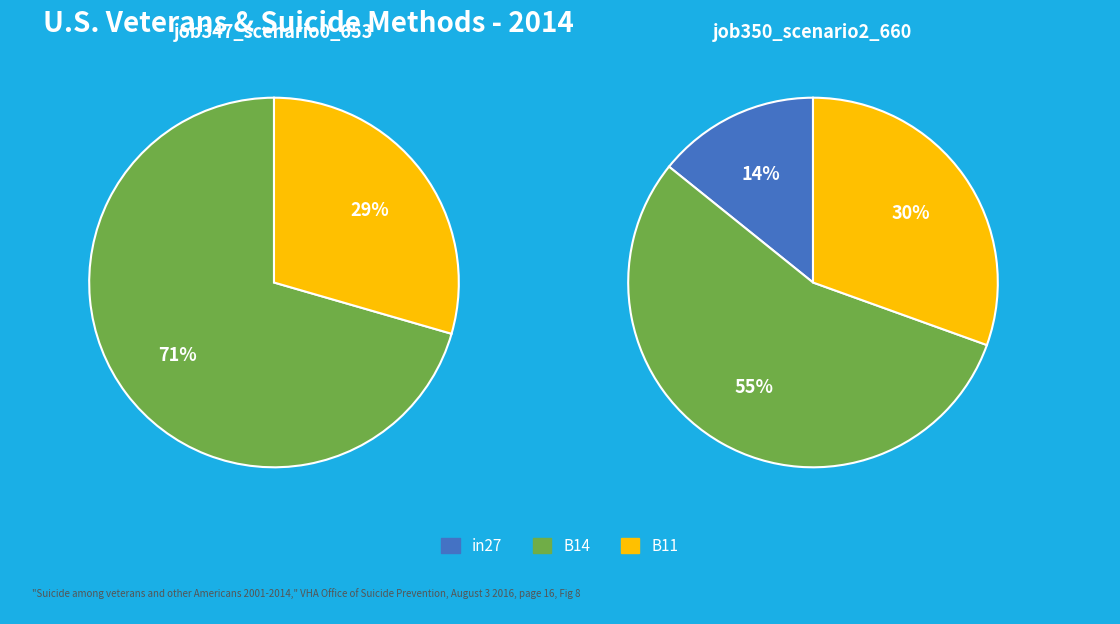

What is the majority slice?

B14